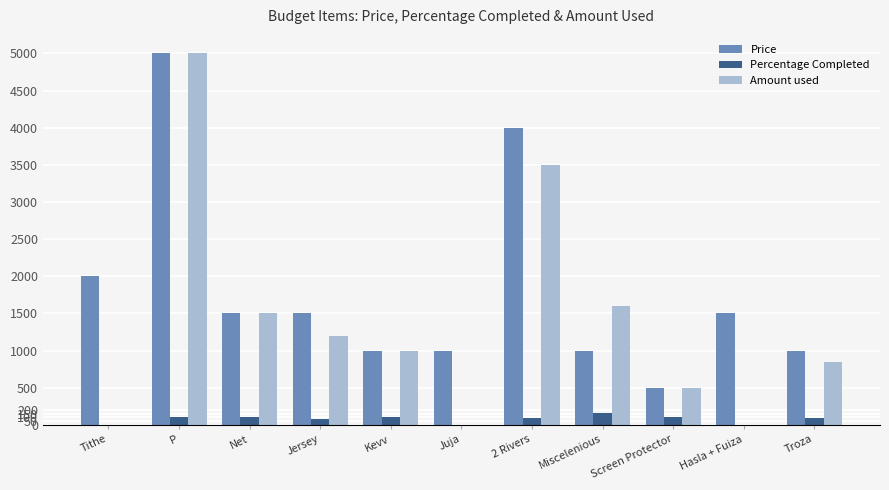

Which label corresponds to the largest value in the chart?

P